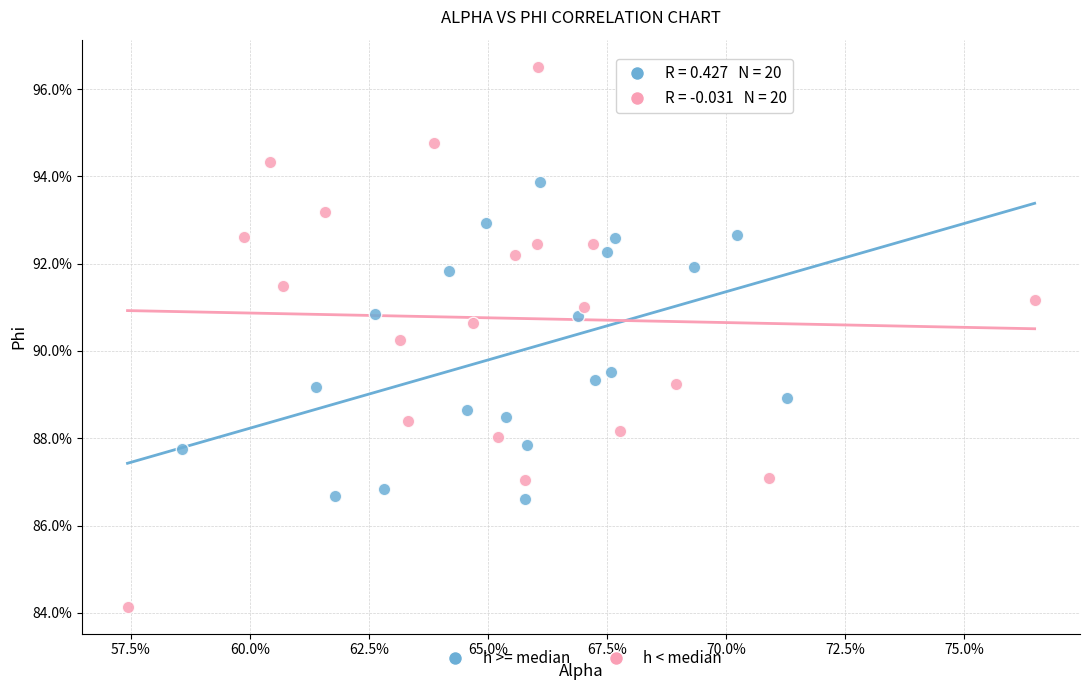

Which series has the widest spread of Y values?

h < median